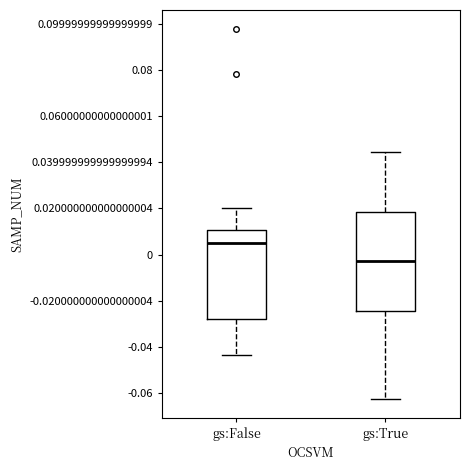

Which box has the highest median line?

gs:False